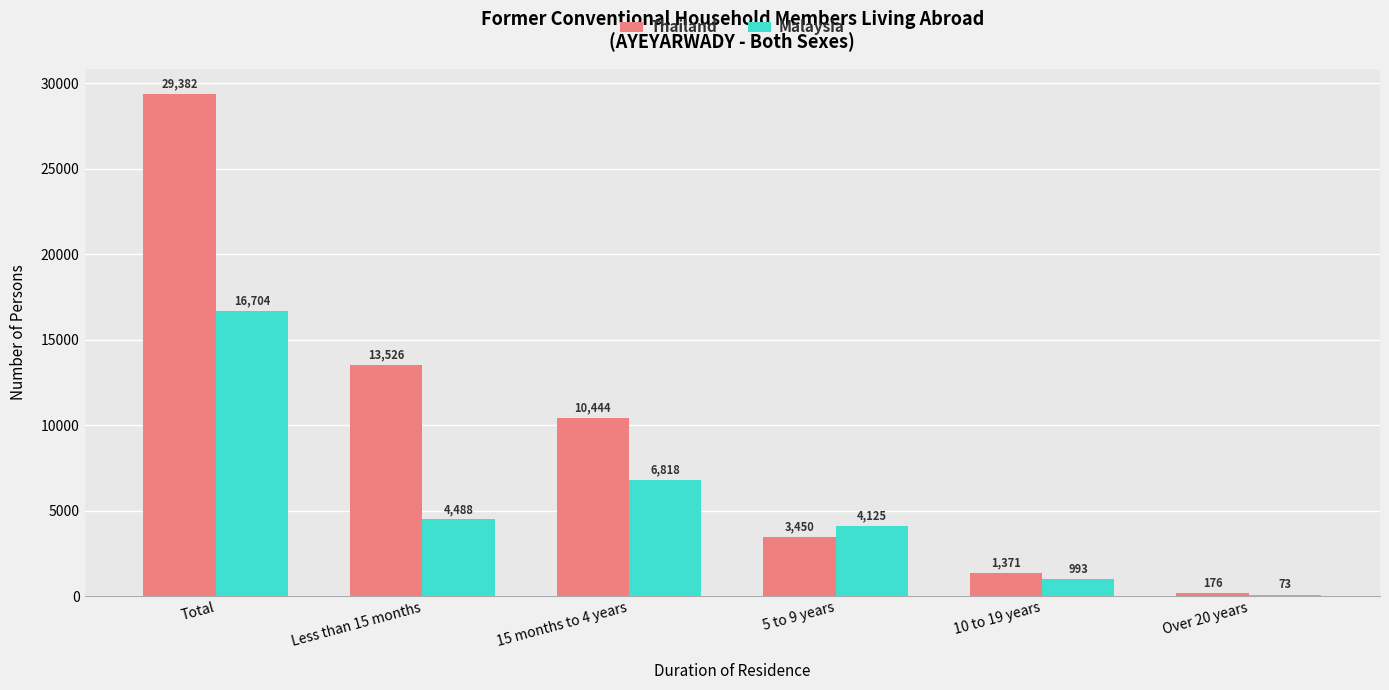

What is the total value across all series at 5 to 9 years?

7575